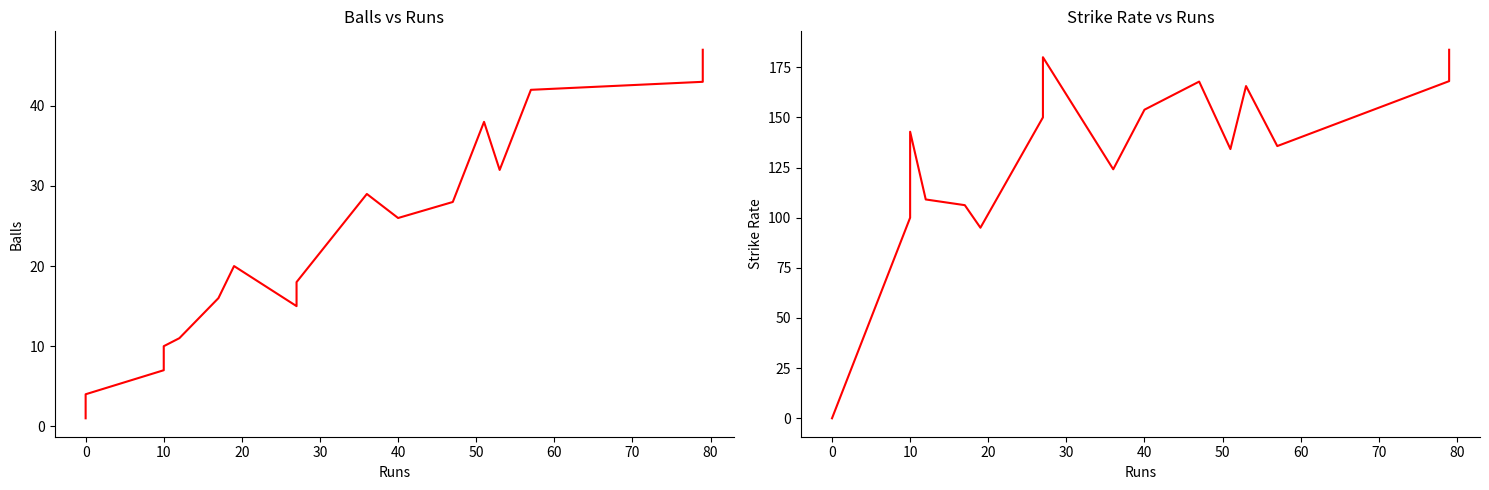

Is it true that Sr equals -87.8 at 0?

False